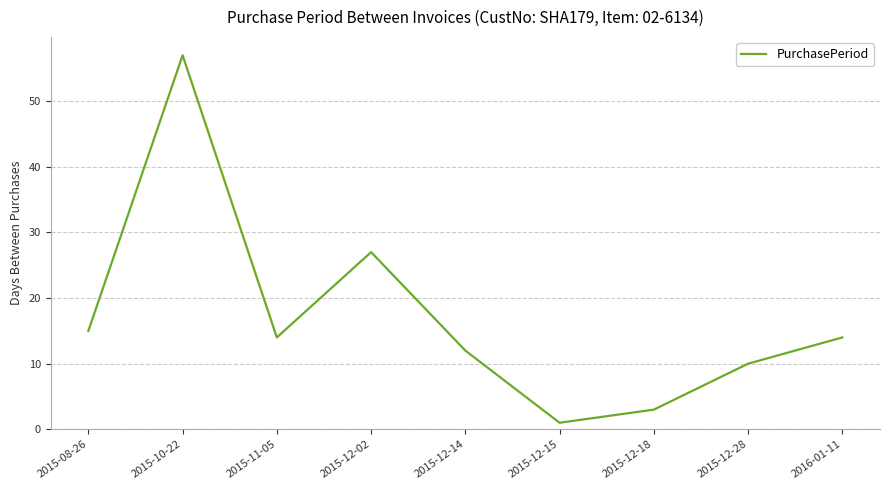

Reading right to left, what are all the values shown in this chart?

14	10	3	1	12	27	14	57	15